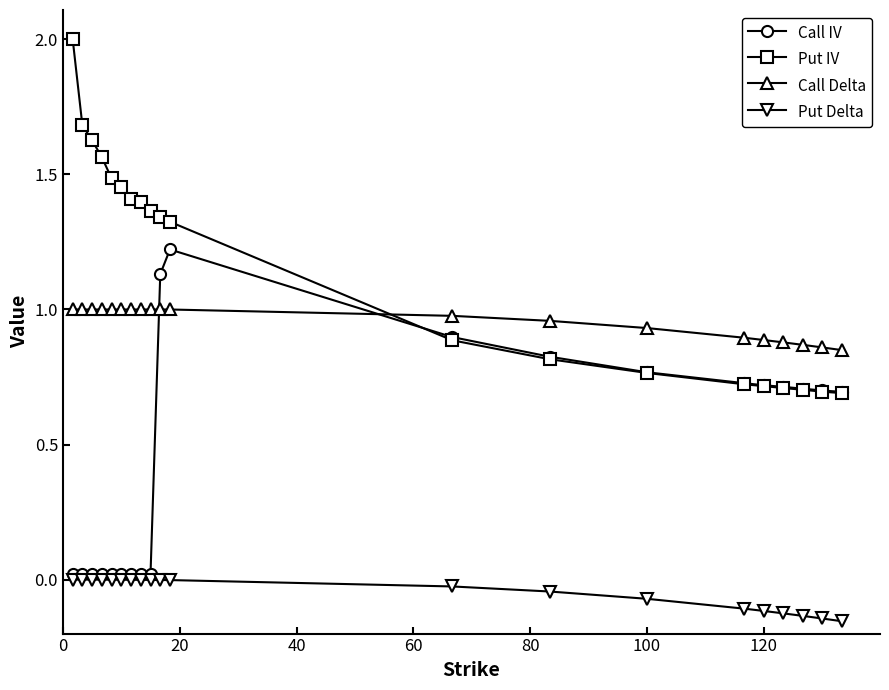

Which series has the largest range (max minus min)?

Put IV